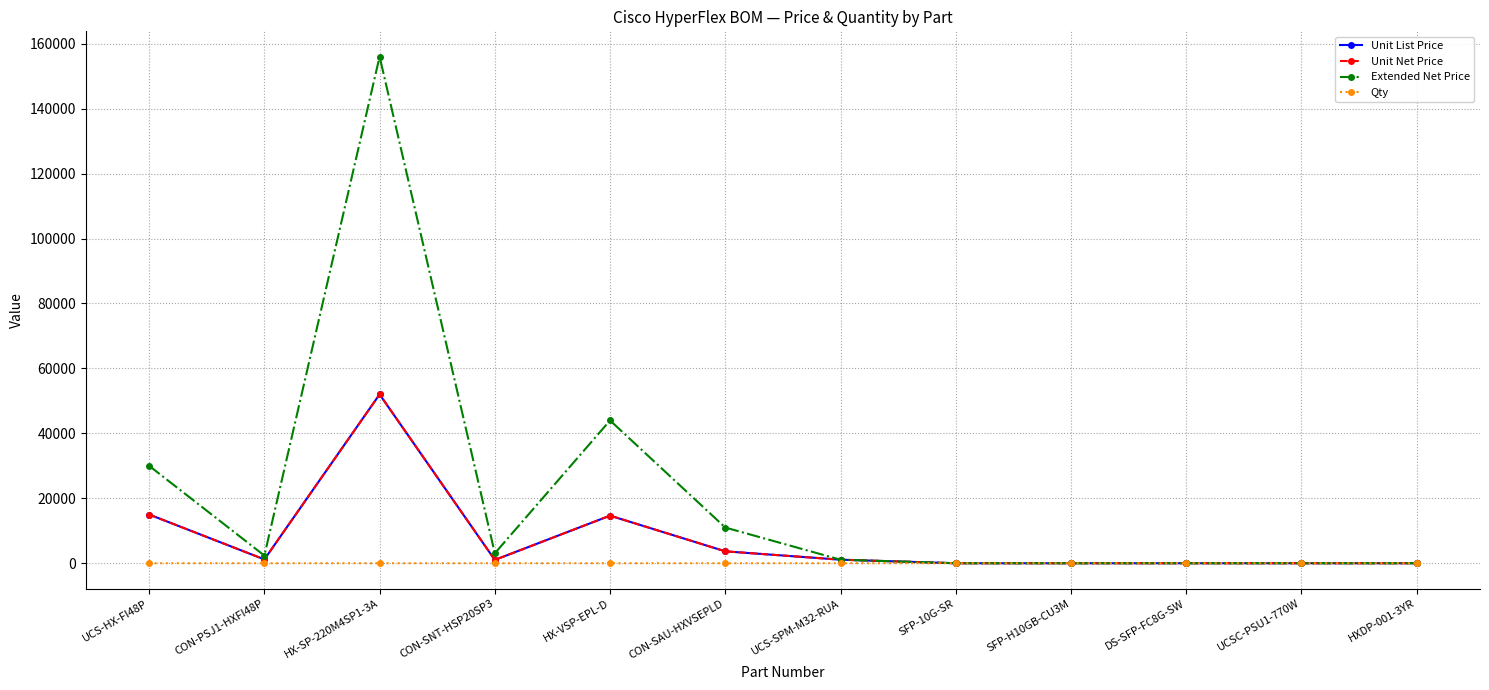

What value does the Unit List Price series have at CON-SAU-HXVSEPLD?

3664.0